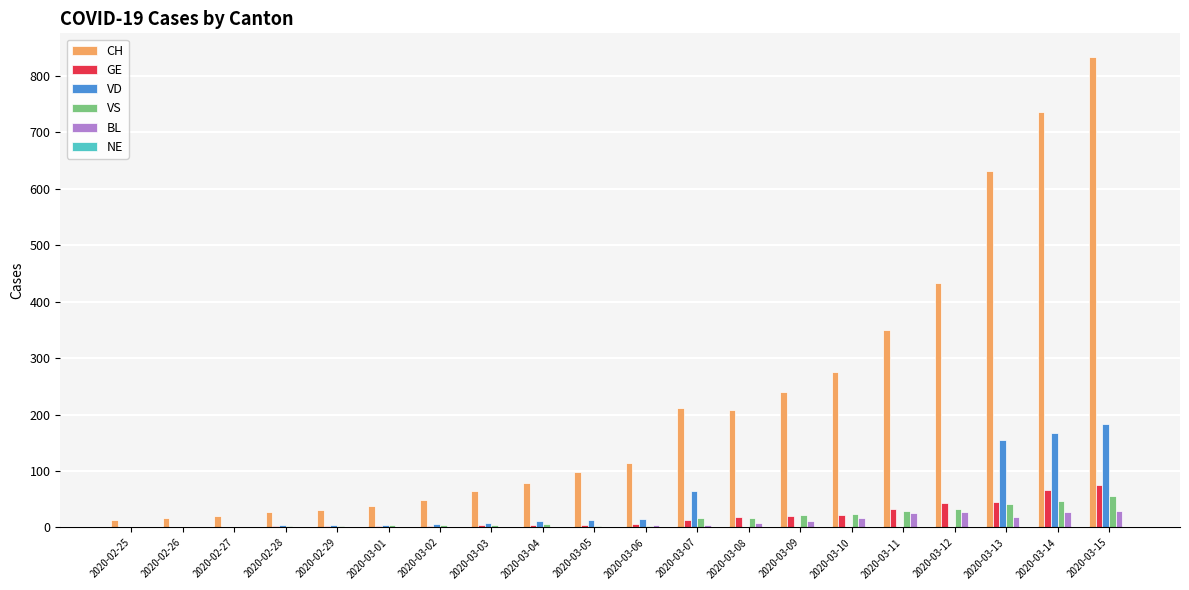

What is the sum of all VD values?

638